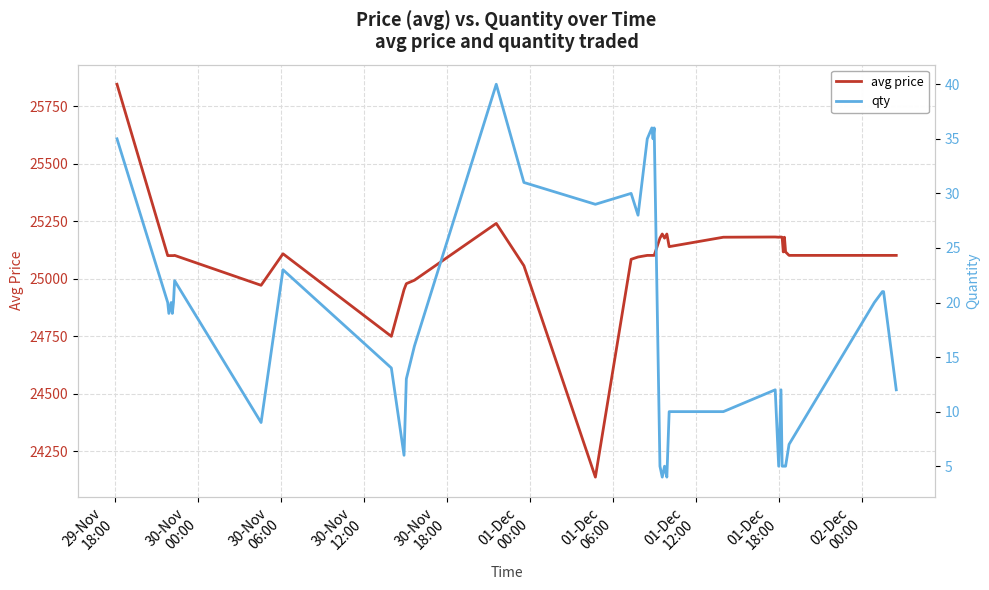

Is the value of avg price at 29-Nov
18:00 greater than the value of qty at 30?

Yes